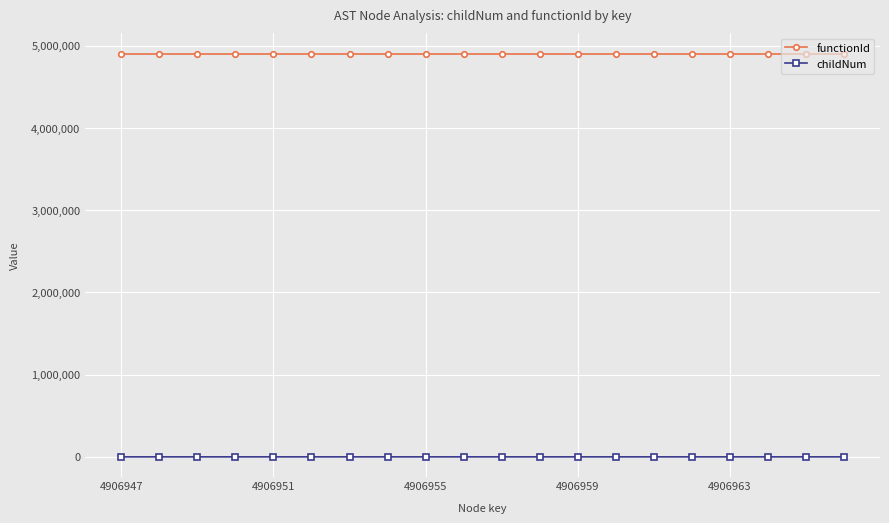

Which series has the widest spread of values?

childNum